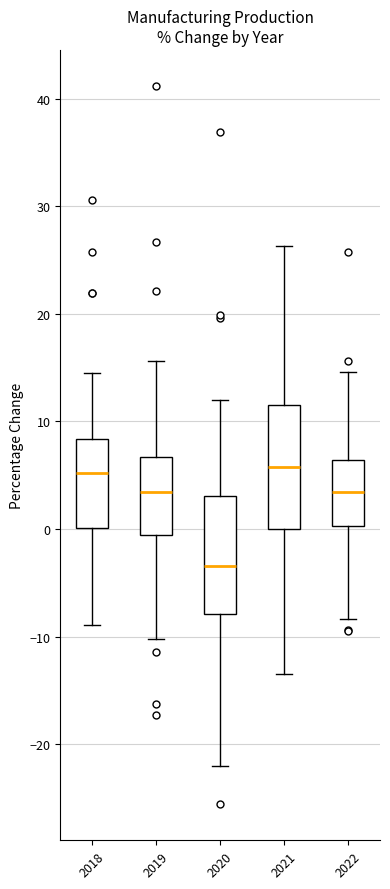

Reading left to right, read every box against the y-axis: the position of its median line, the range the box covers, and the ends of its whiskers. The values are not printed on the chart, so give them approximately, as read against the axis.

2018: median 5, box 0 to 8, whiskers -9 to 15
2019: median 3, box -1 to 7, whiskers -10 to 16
2020: median -3, box -8 to 3, whiskers -22 to 12
2021: median 6, box 0 to 12, whiskers -13 to 26
2022: median 3, box 0 to 6, whiskers -8 to 15